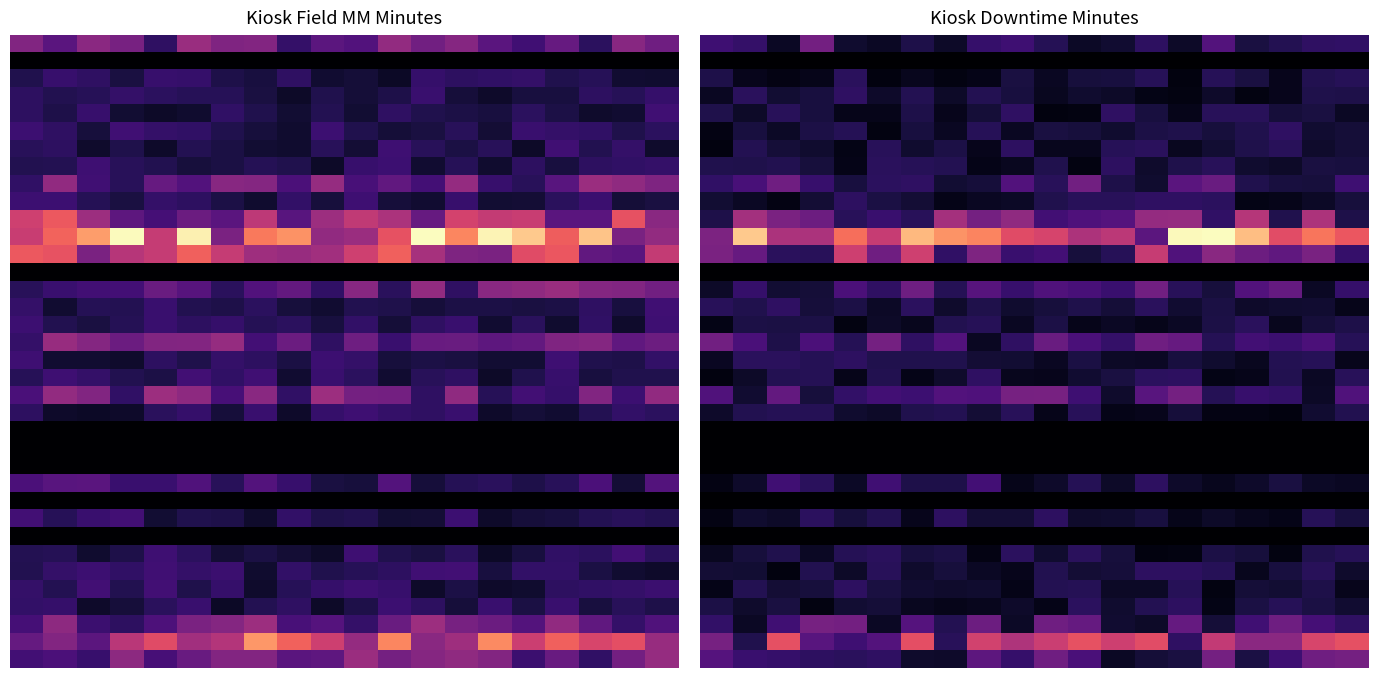

Between 8 and 10, which is larger?

8